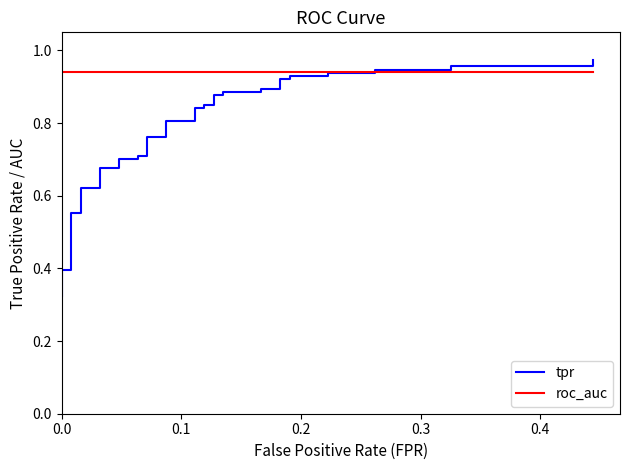

Between 0.2 and 0.1, which is larger?

0.2